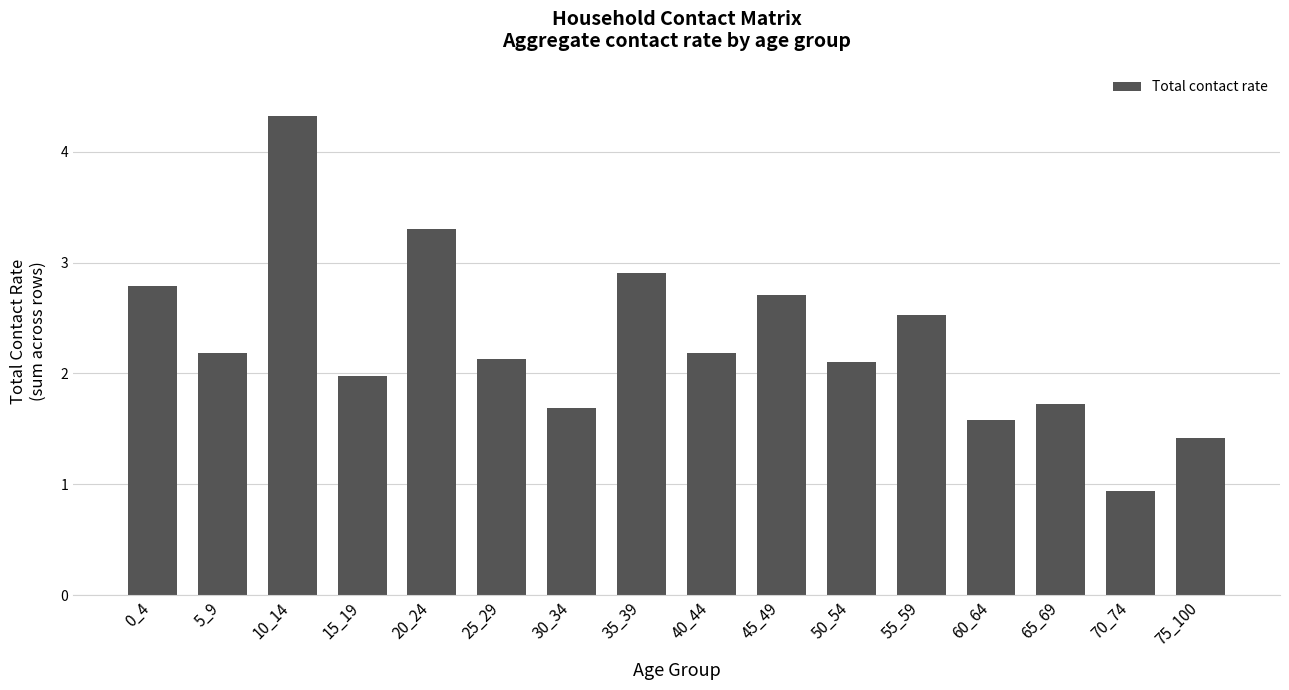

How many bars are there in total?

16